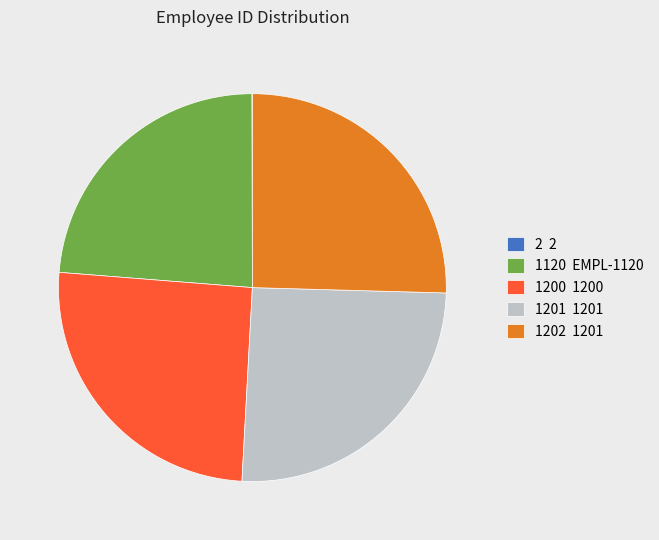

Does 1202 1201 account for over 50% of the chart?

No